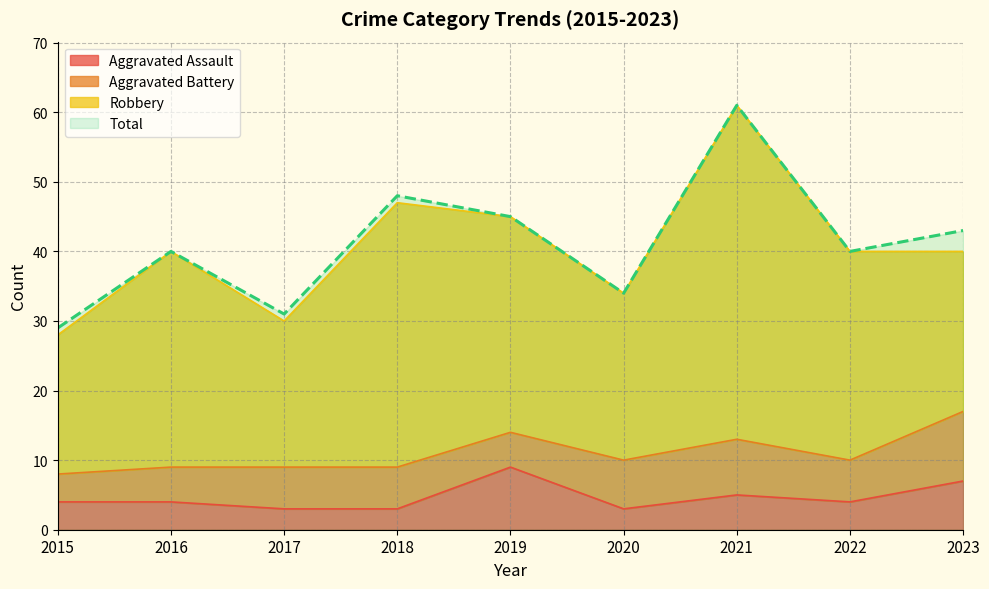

Is the value of Total at 2022 greater than the value of Aggravated Assault at 2018?

Yes